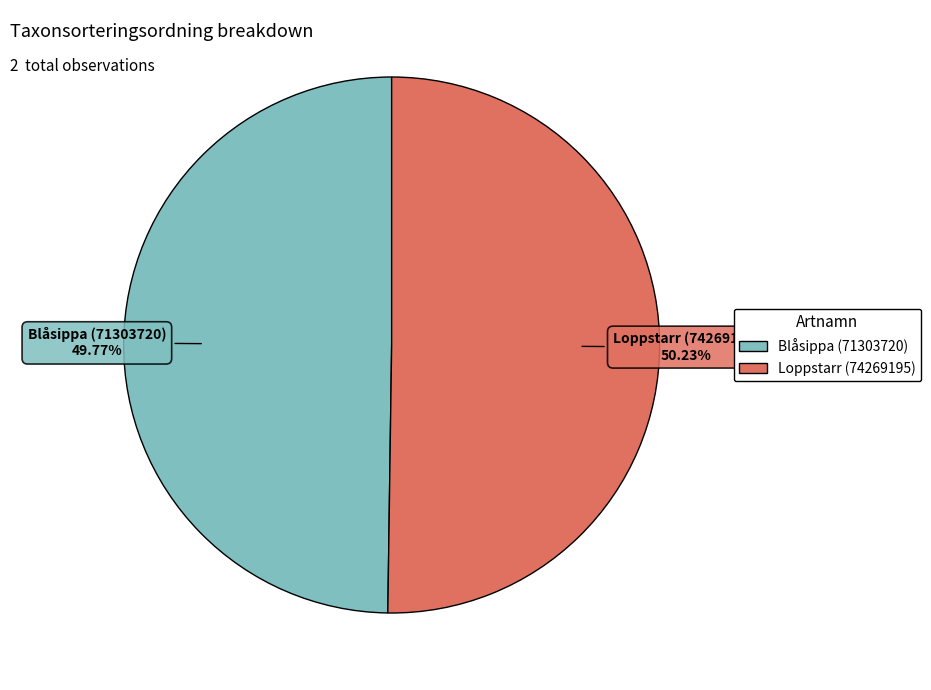

What is the ratio of the value at Blåsippa (71303720) to the value at Loppstarr (74269195)?

1.0